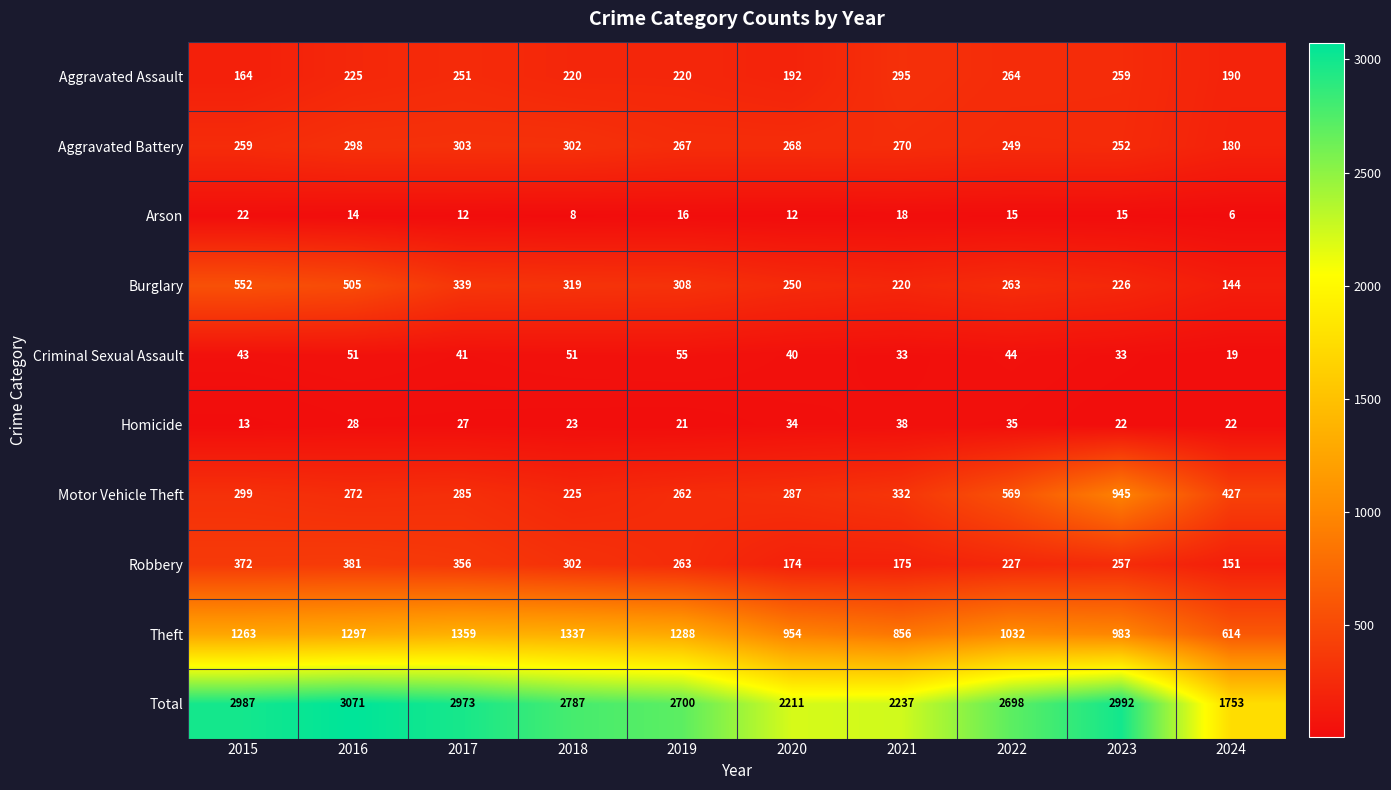

The value of Burglary at 2023 is 226. True or false?

True